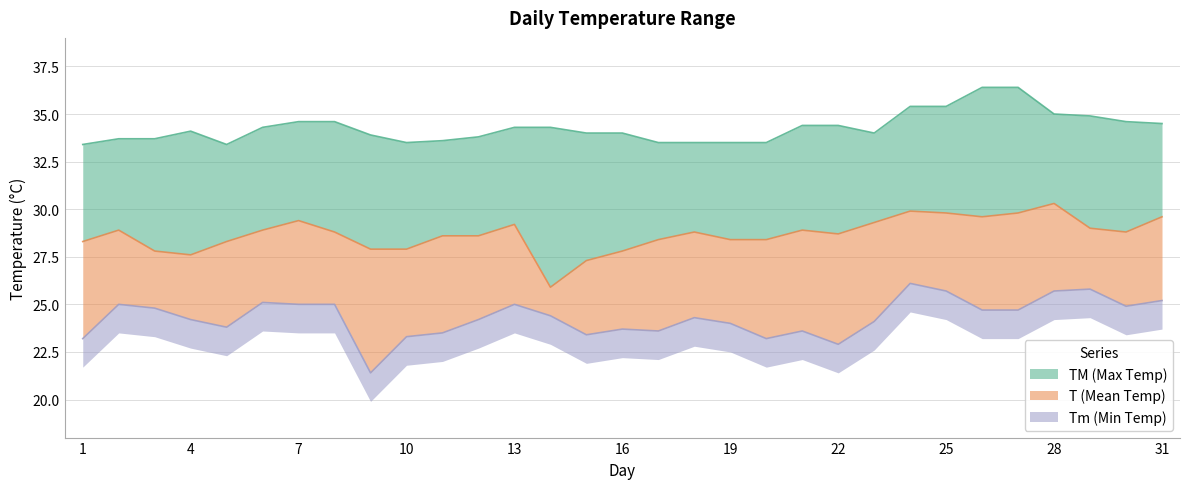

True or false: T has a value of 29.8 at 27.

True